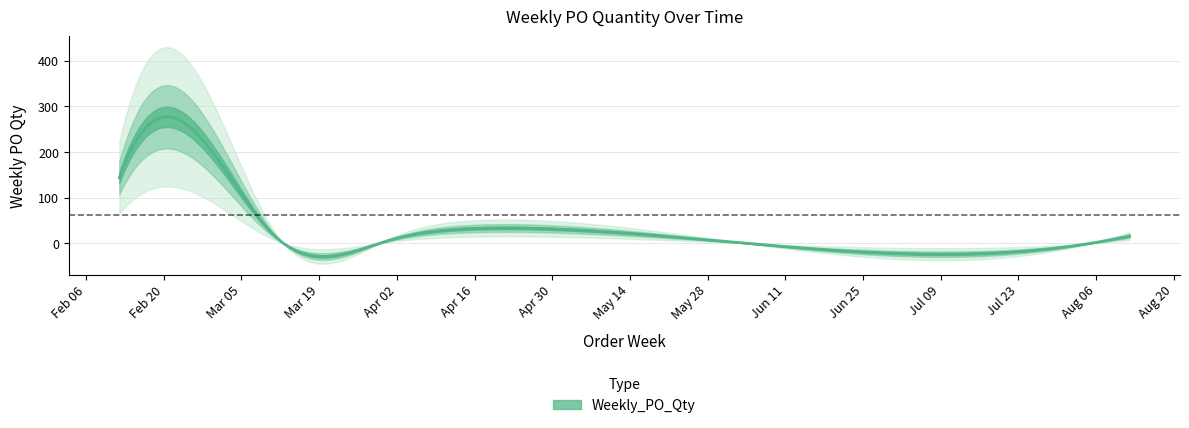

What is the sum of the values at 2024-02-26 and 2024-04-01?

248